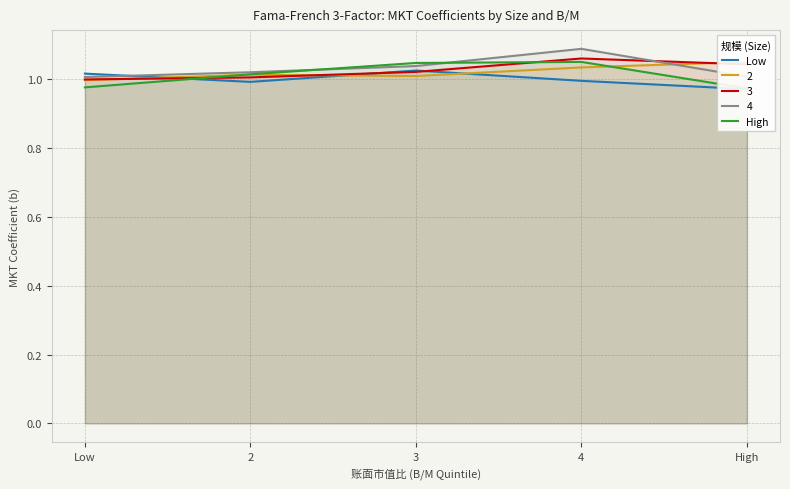

List the series in order of their overall mean, lowest first.

Low, High